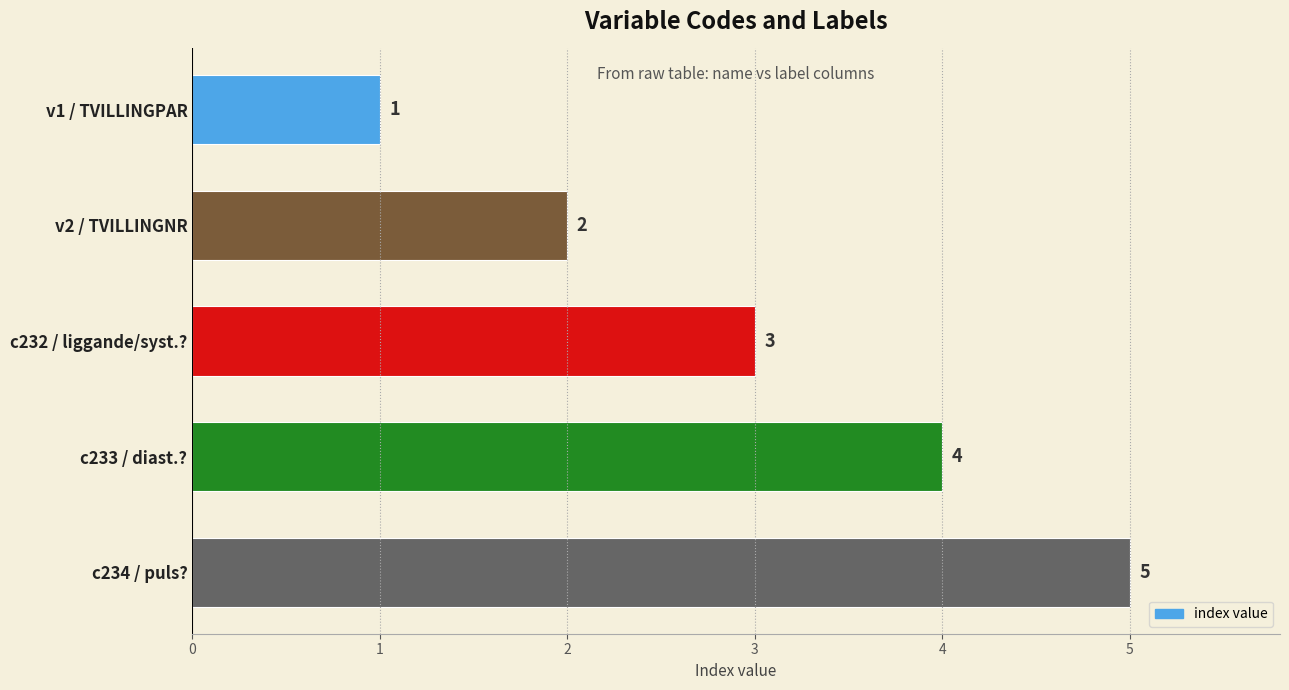

How many values are between 2 and 4?

3